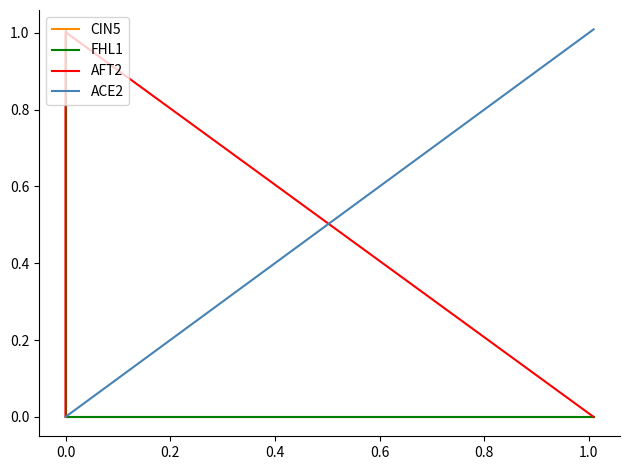

How many values in the ACE2 series exceed 0?

1